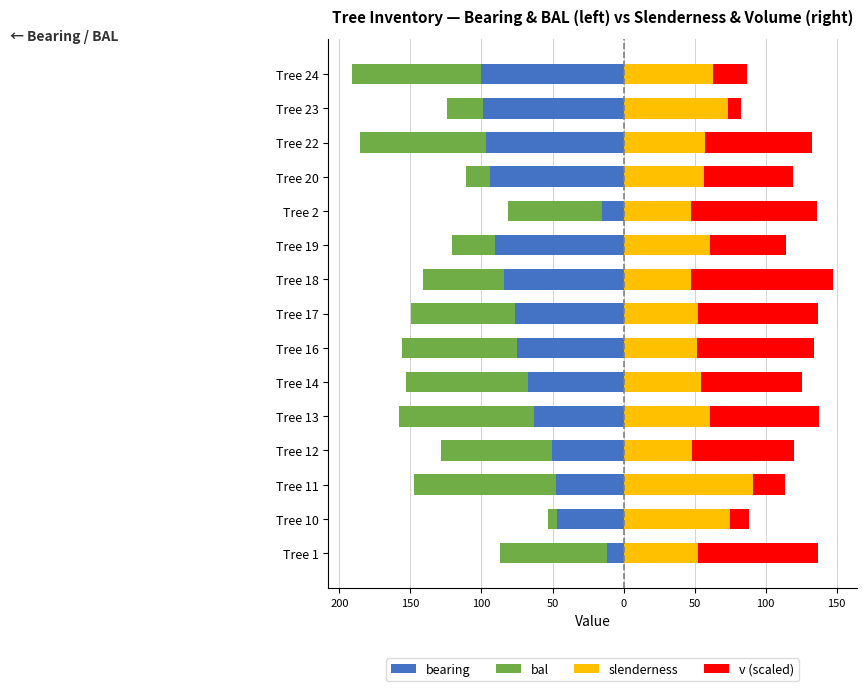

Reading left to right, extract all data points from this chart.

bearing: -11.5	-46.9	-47.4	-50.2	-62.7	-67.0	-74.6	-76.6	-84.2	-90.4	-14.8	-94.3	-97.1	-98.6	-100.0
bal: -75.5	-6.1	-100.0	-78.2	-95.4	-86.1	-80.9	-72.7	-56.7	-30.2	-66.6	-16.5	-88.4	-25.7	-90.8
slenderness: 52.3	74.8	91.3	48.0	61.1	54.6	51.6	52.1	47.1	60.7	47.3	56.5	57.6	73.2	63.2
v (scaled): 84.3	13.3	22.1	71.7	76.6	71.1	82.6	84.9	100.0	53.3	88.7	62.4	75.2	9.5	23.3